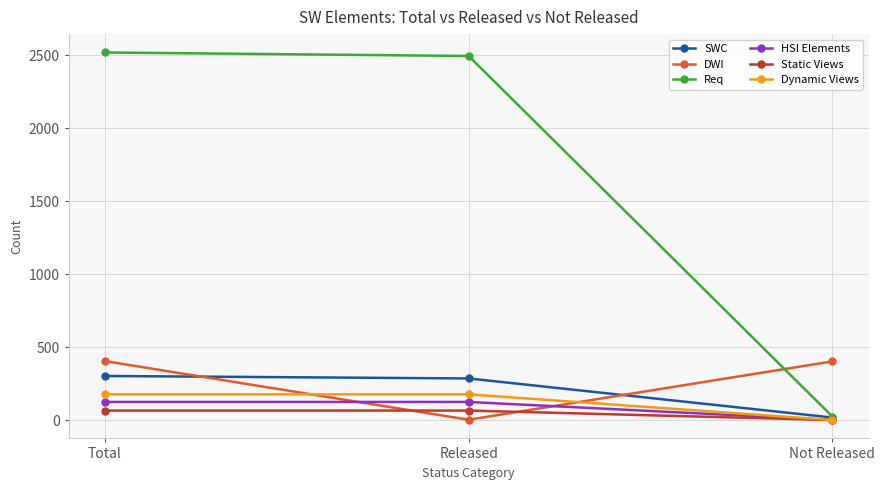

What is the label of the 2nd point from the left?

Released